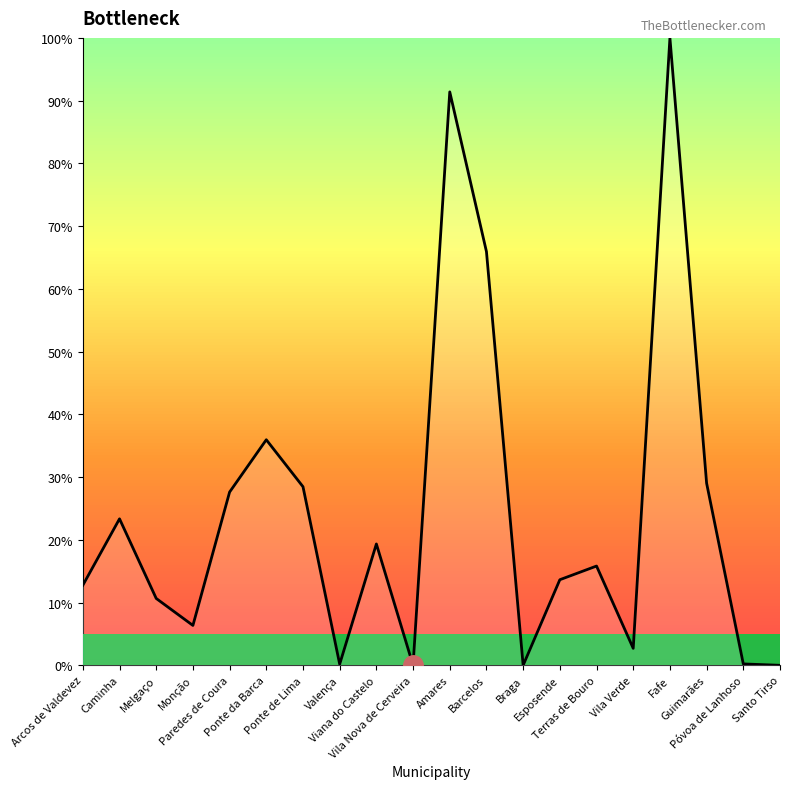

What is the ratio of the value at Esposende to the value at Monção?

2.1